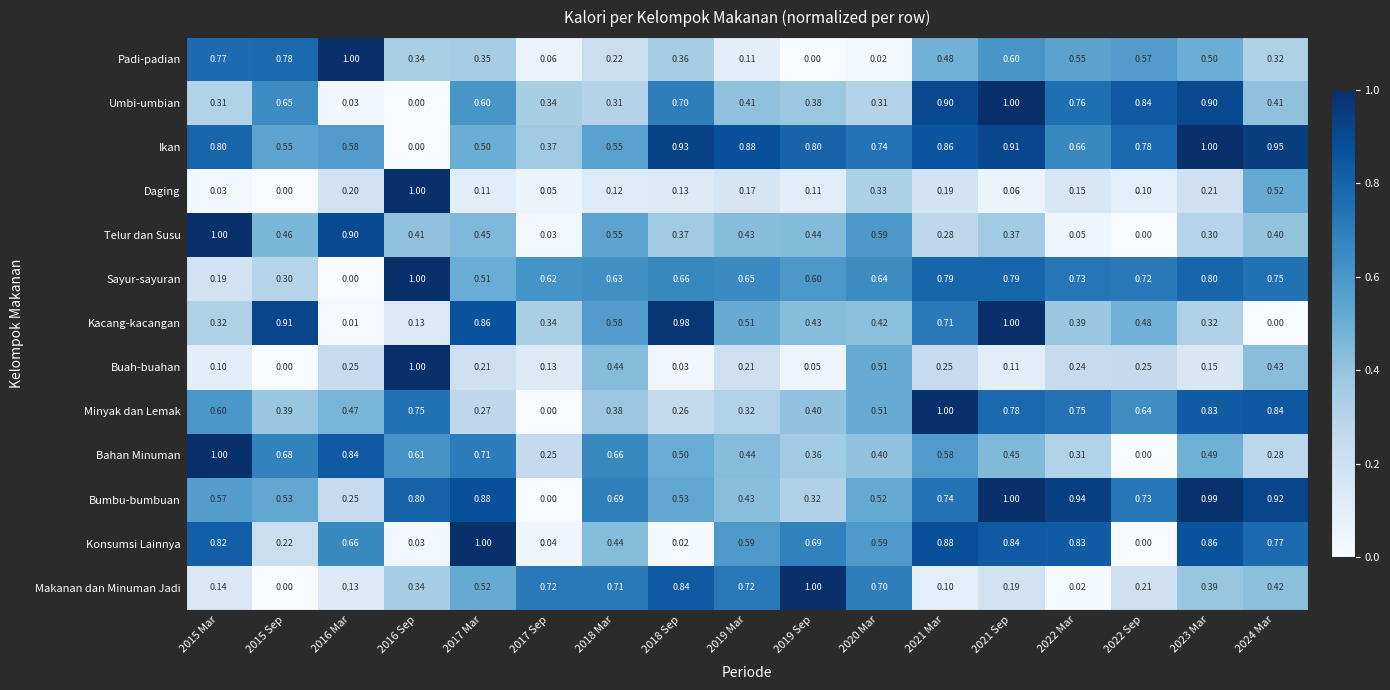

Rank the series at 2023 Mar from highest to lowest value.

Ikan, Bumbu-bumbuan, Umbi-umbian, Konsumsi Lainnya, Minyak dan Lemak, Sayur-sayuran, Padi-padian, Bahan Minuman, Makanan dan Minuman Jadi, Kacang-kacangan, Telur dan Susu, Daging, Buah-buahan